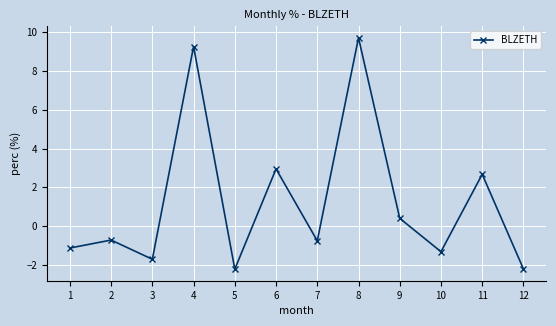

Count the number of data series in this chart.

1